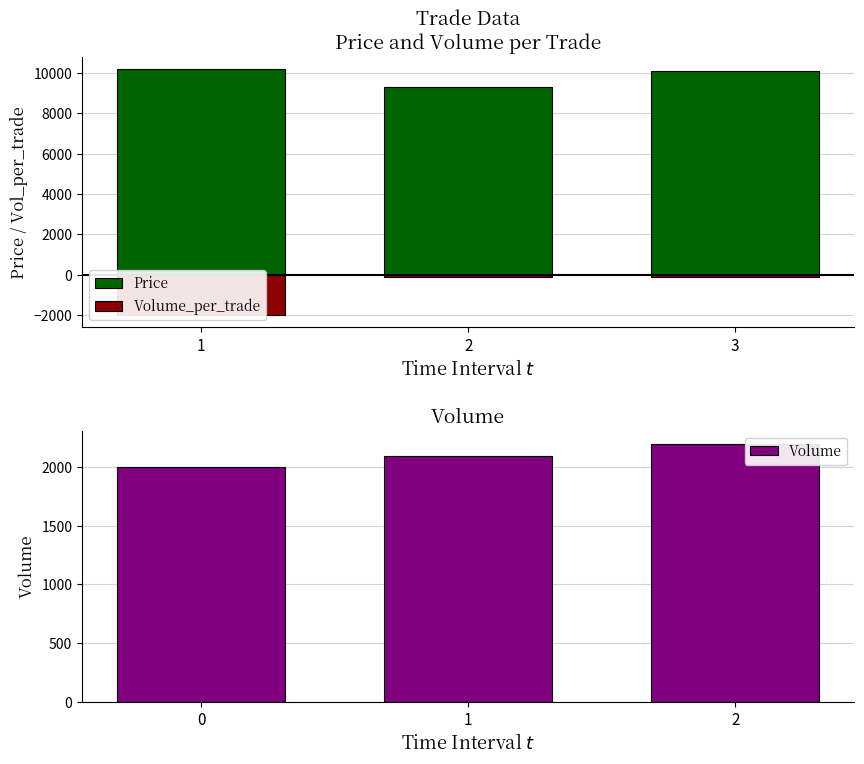

The value of Volume at 2 is 3770. True or false?

False